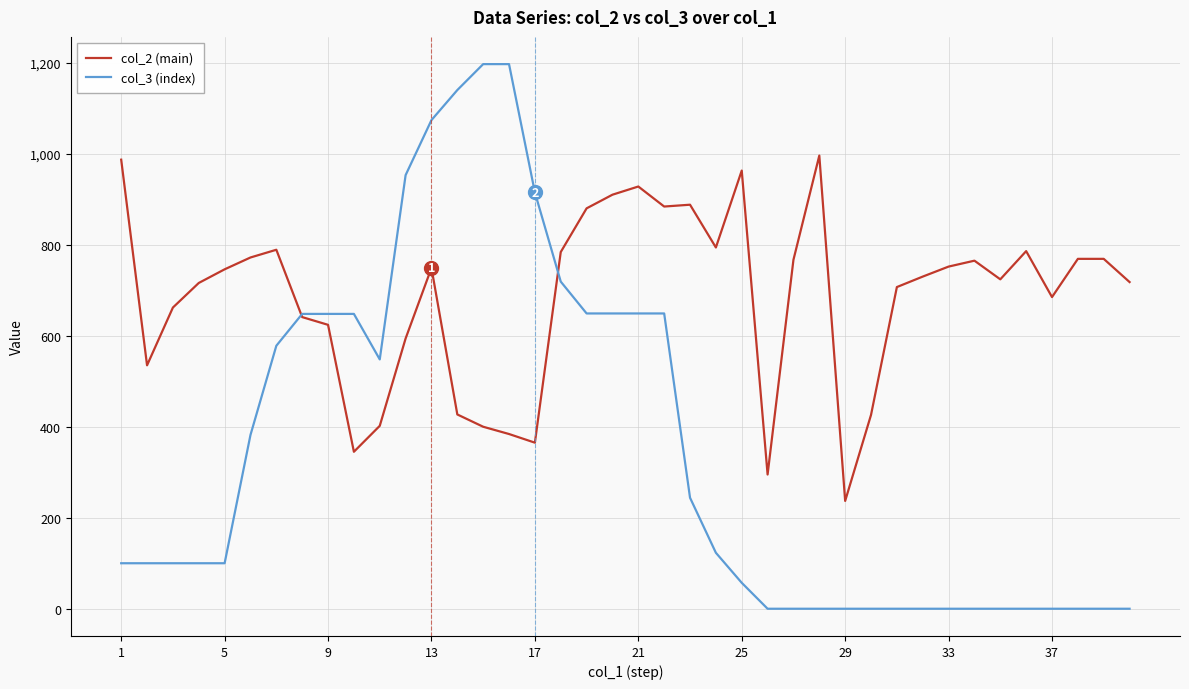

Rank the series by their maximum value, from lowest to highest.

col_2 (main), col_3 (index)